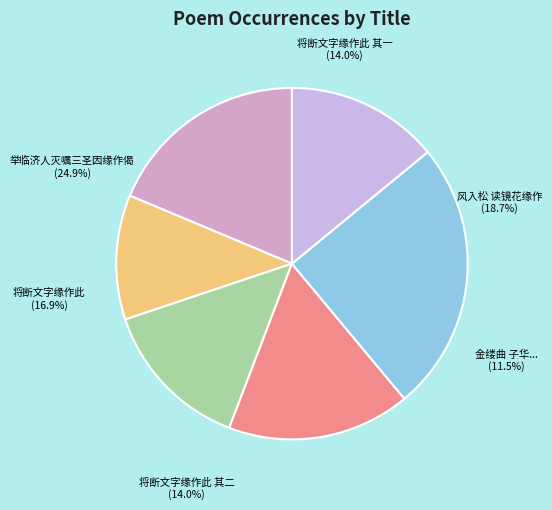

True or false: 举临济人灭嘱三圣因缘作偈 accounts for 13% of the total.

False